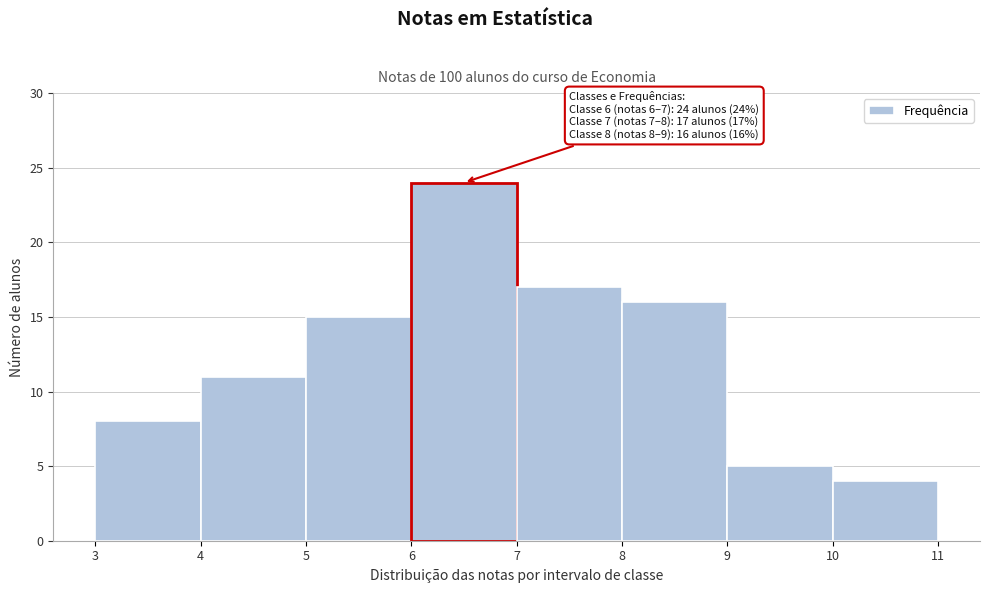

Over which range of the x-axis is the bar tallest?

6 to 7